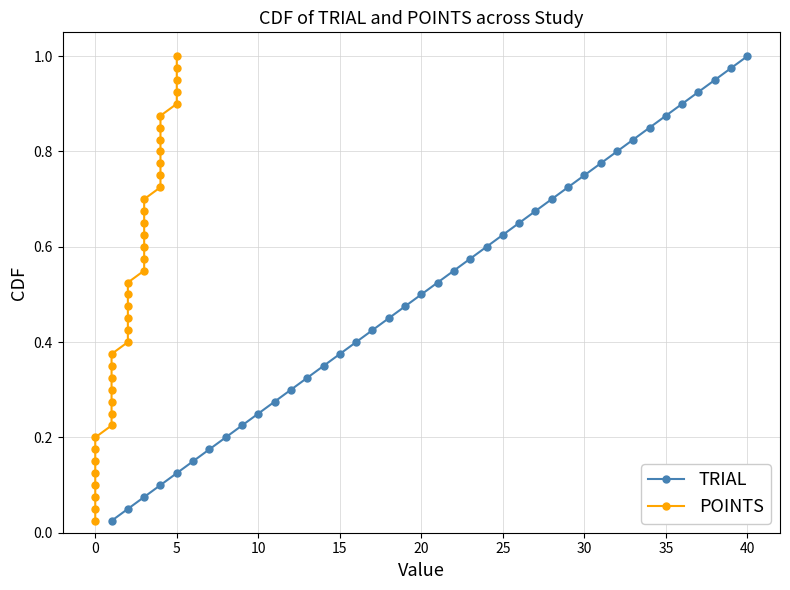

What is the difference between the second highest and second lowest values in the POINTS series?

0.9